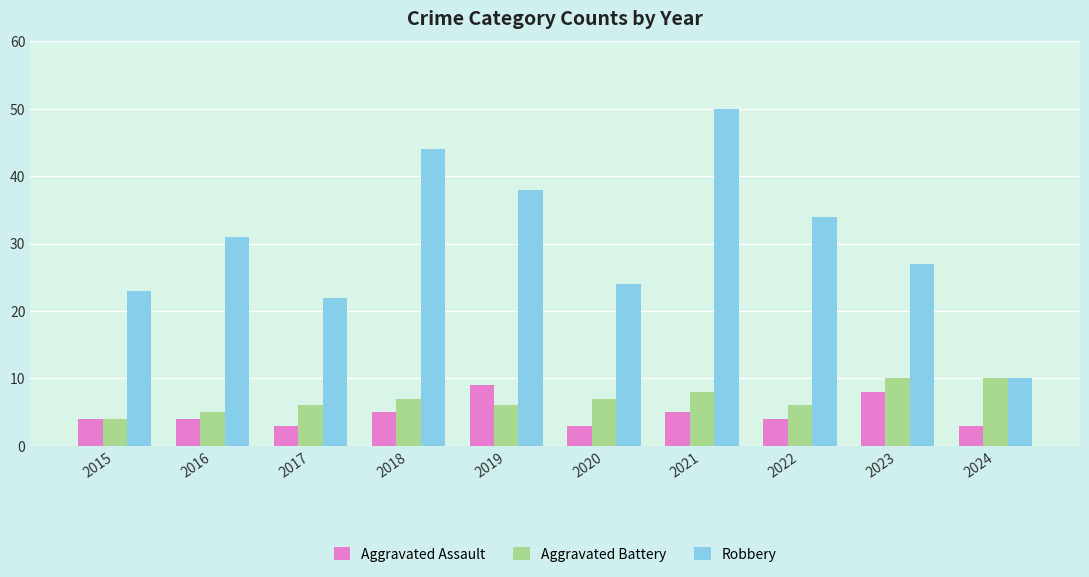

What is the average value of the Aggravated Assault series?

5